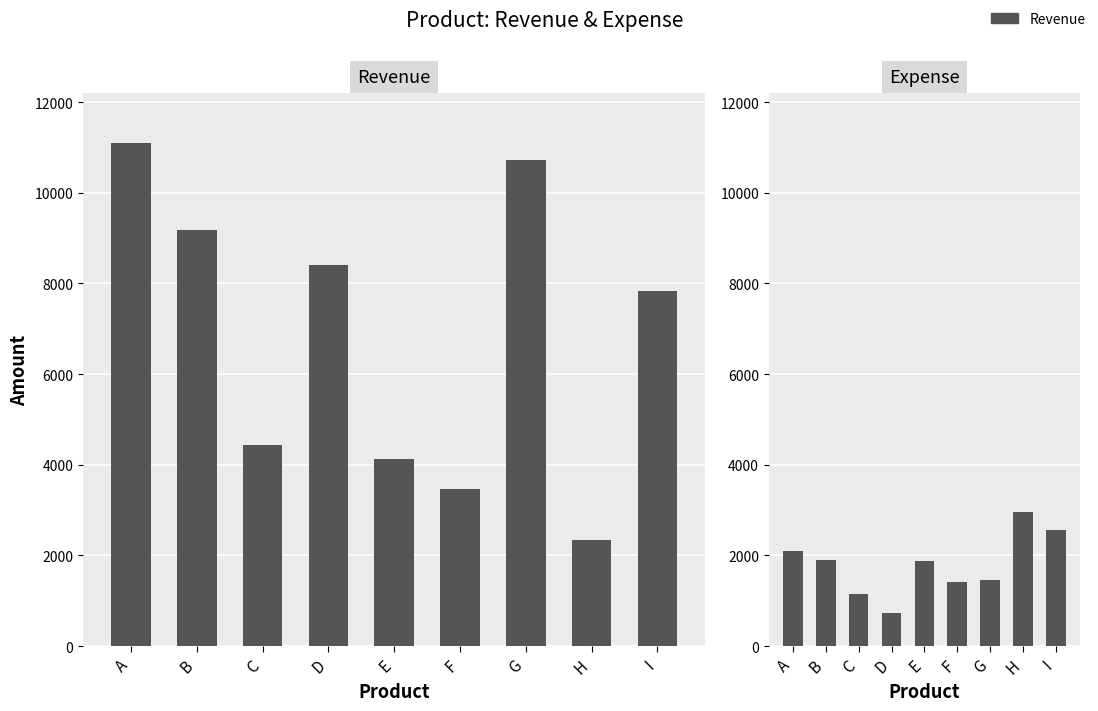

What is the greatest value displayed?

11090